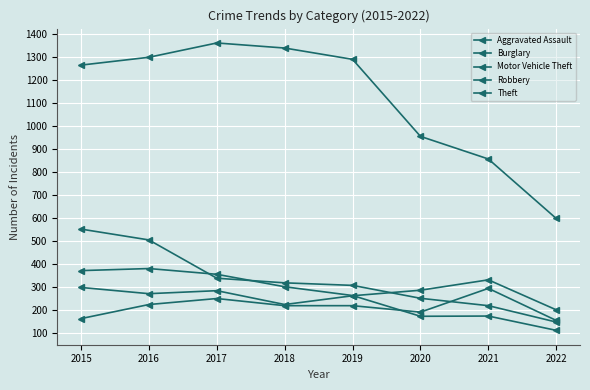

What is the value of the Theft point at the 6th from the left?

954